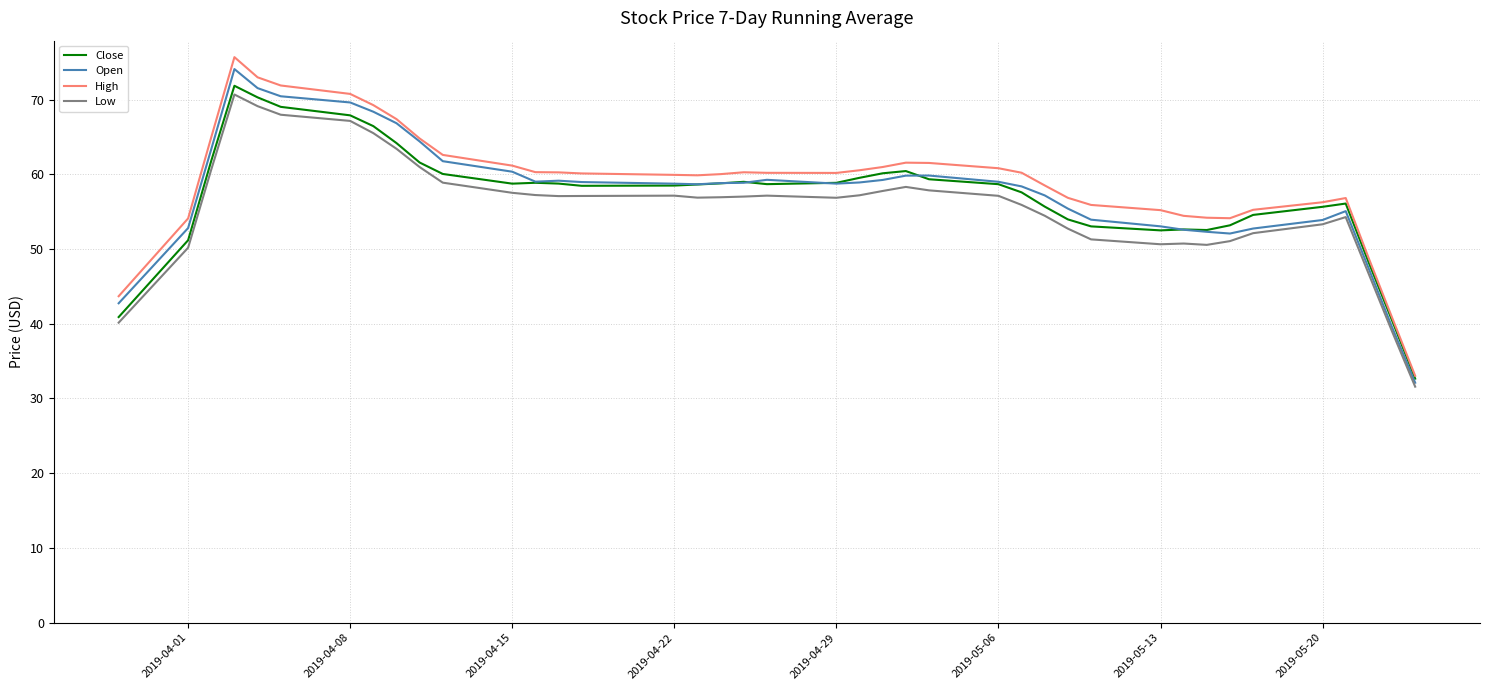

What is the greatest value displayed?

75.7